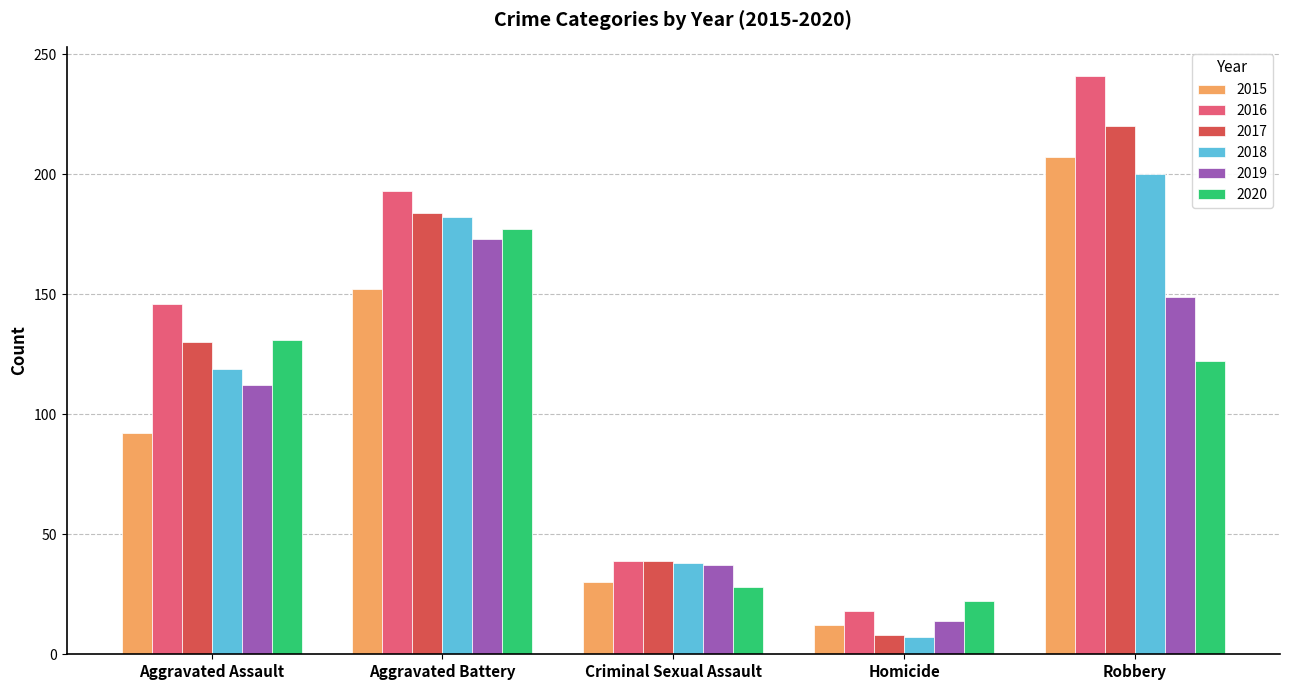

How many bars are there in total?

30